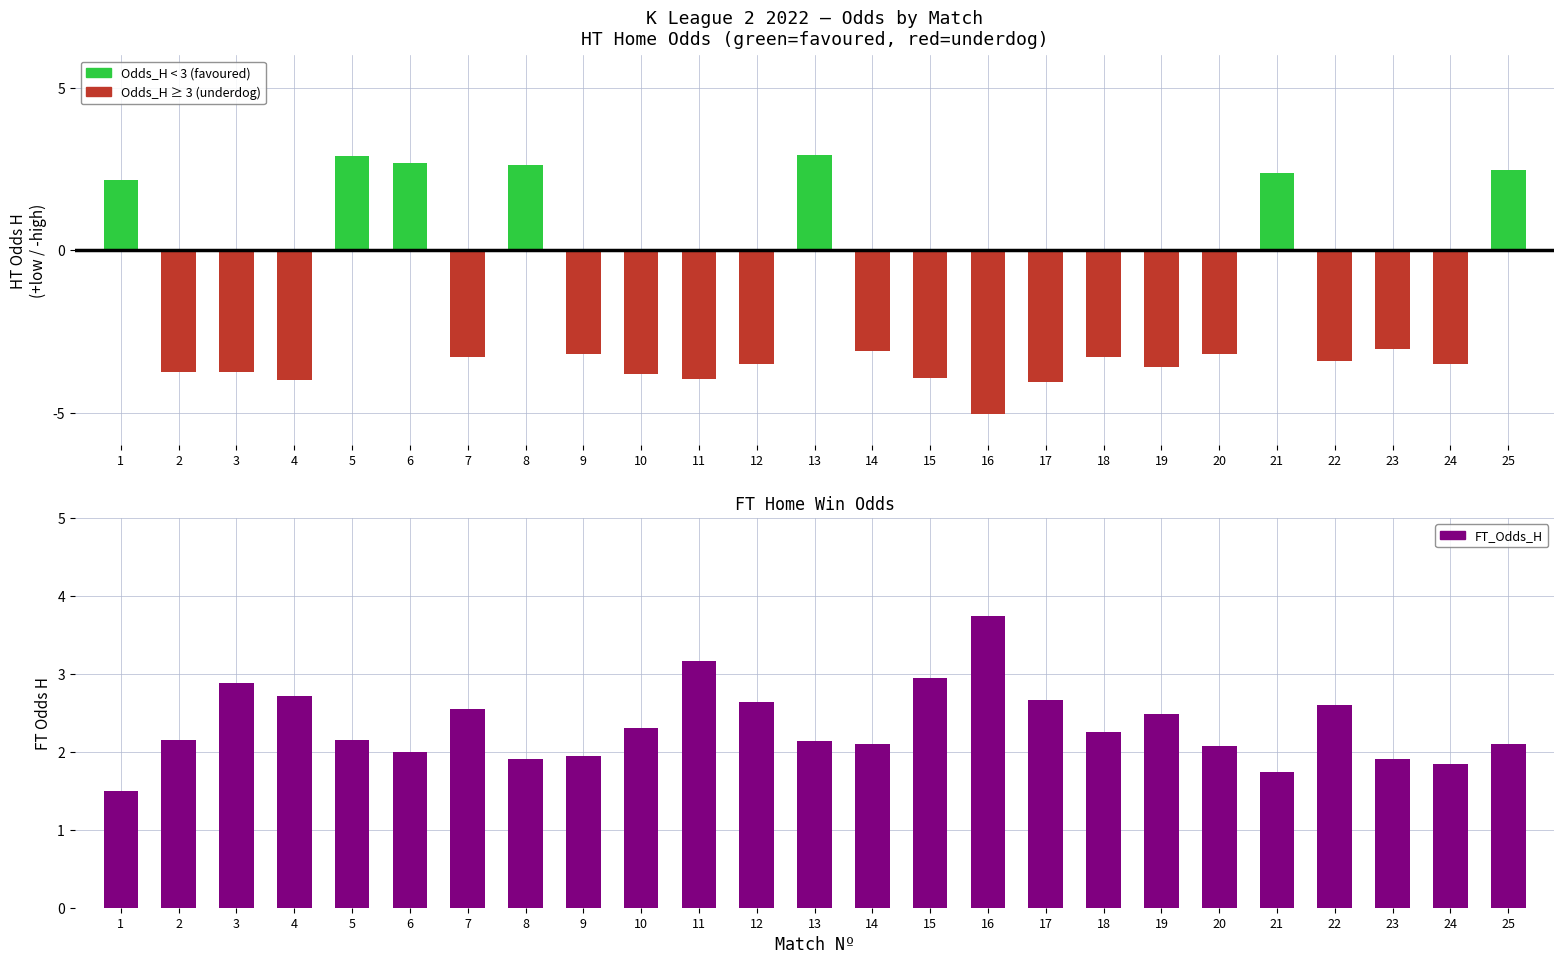

Which label corresponds to the largest value in the chart?

16